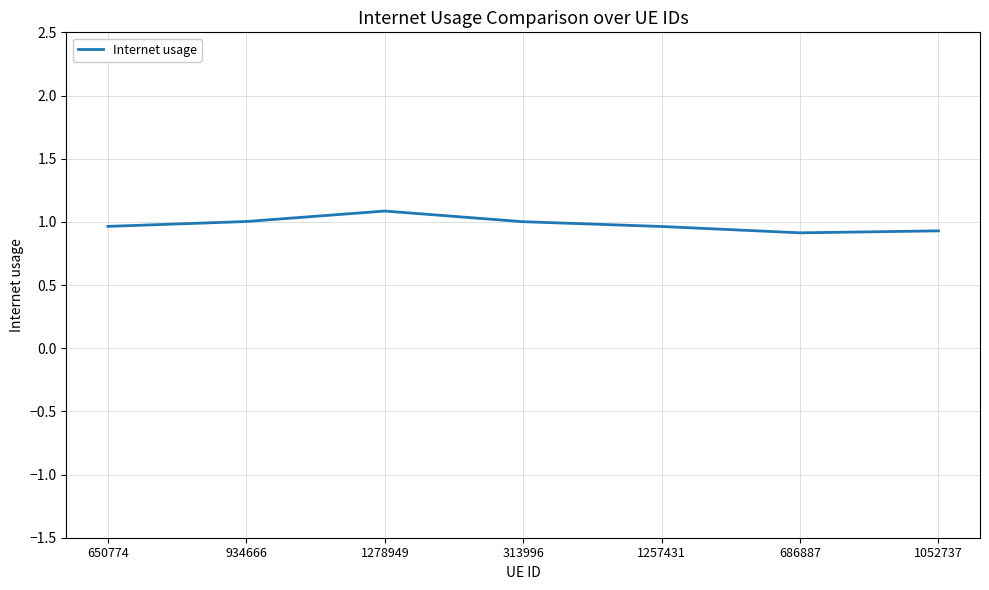

Where is the first local minimum?

686887